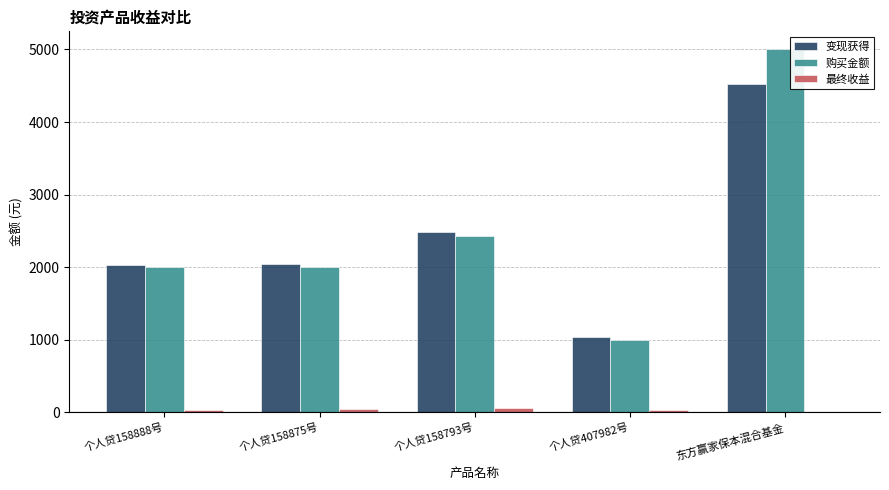

What is the approximate value of 变现获得 at 个人贷158875号?

2048.5